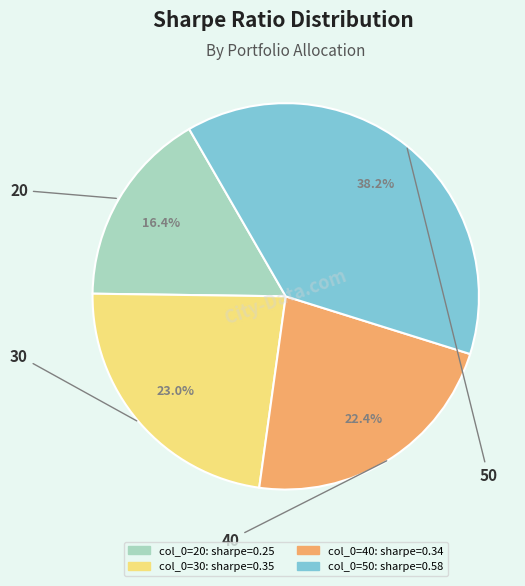

Is there any slice that represents more than half of the pie?

No